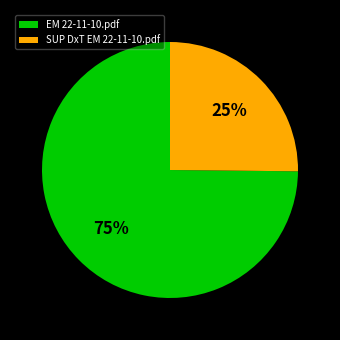

To the nearest percent, what is the difference between the largest and smallest slice percentages?

50%